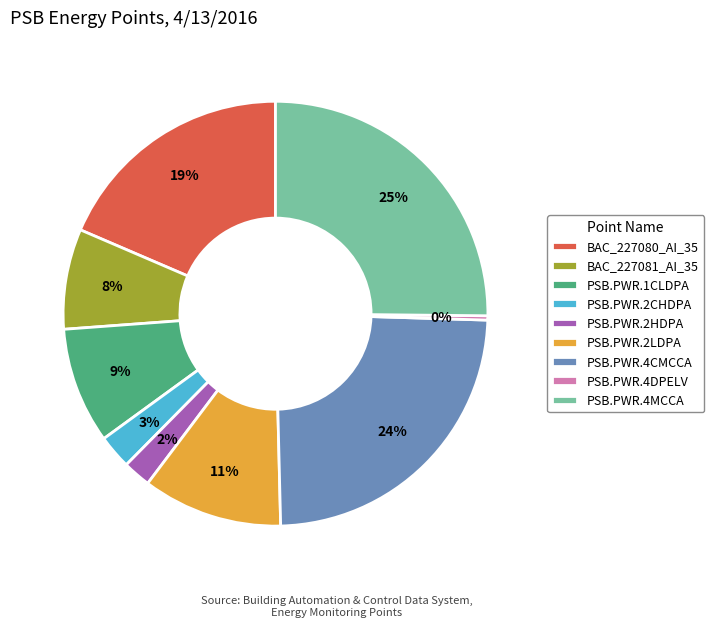

Which slice is the smallest?

PSB.PWR.4DPELV